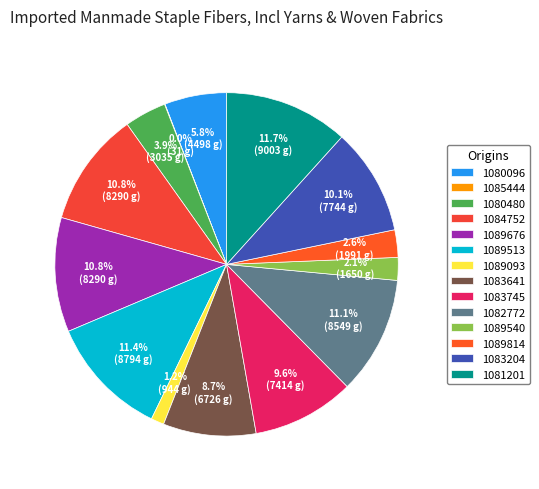

How much of the chart is everything except 1082772?

88.9%